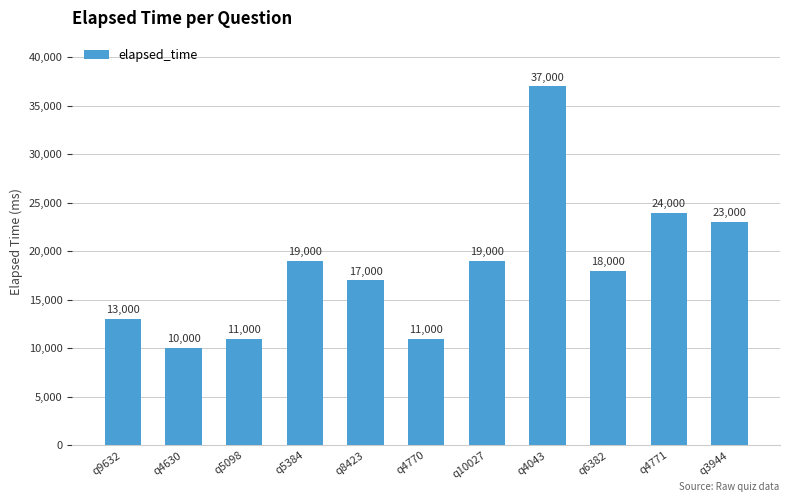

What is the difference between the maximum and second lowest values?

26000